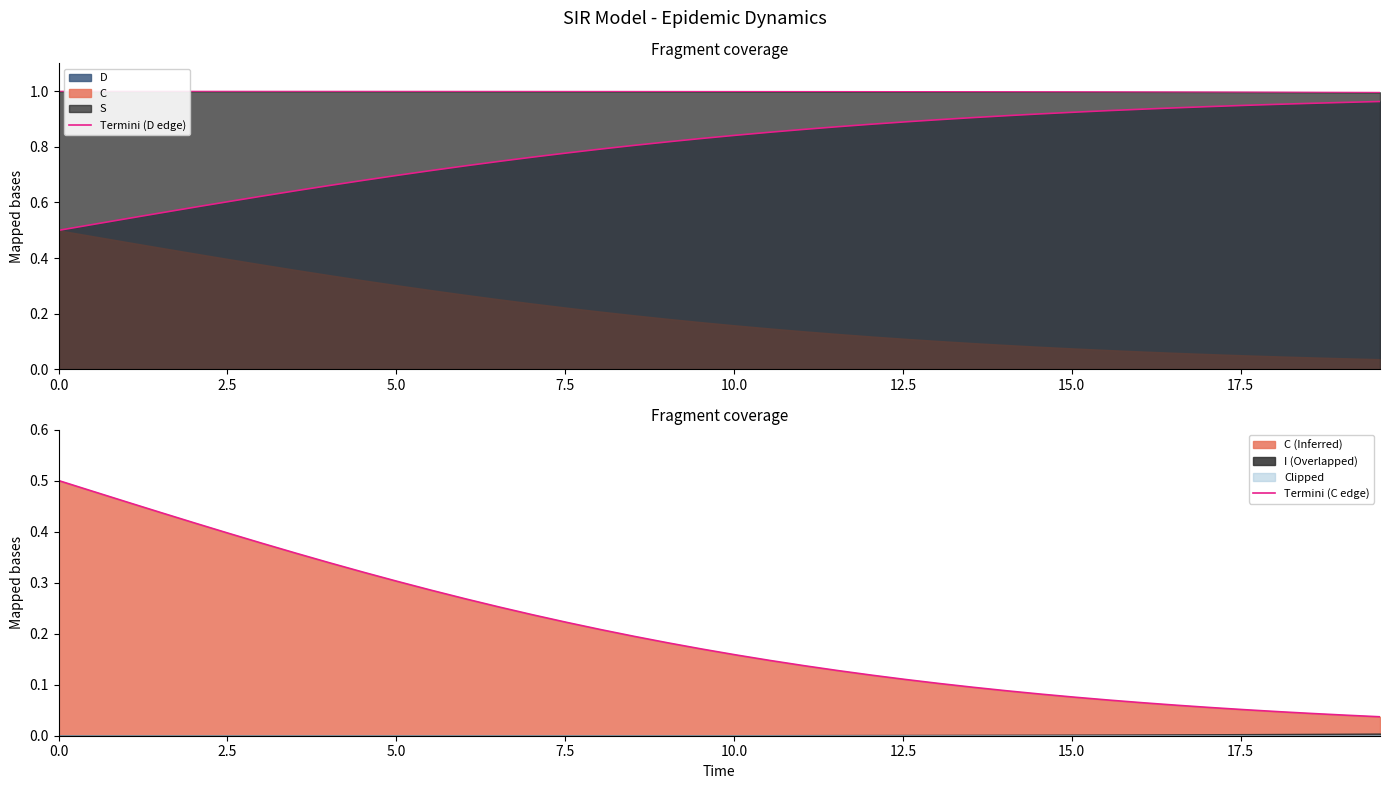

Reading left to right, list all the values displayed in this chart.

Termini (D edge): 0.5	0.5	0.5	0.6	0.6	0.6	0.6	0.6	0.7	0.7	0.7	0.7	0.7	0.7	0.8	0.8	0.8	0.8	0.8	0.8	0.8	0.9	0.9	0.9	0.9	0.9	0.9	0.9	0.9	0.9	0.9	0.9	0.9	0.9	0.9	0.9	1.0	1.0	1.0	1.0
Termini (C edge): 0.5	0.5	0.5	0.4	0.4	0.4	0.4	0.4	0.3	0.3	0.3	0.3	0.3	0.3	0.2	0.2	0.2	0.2	0.2	0.2	0.2	0.1	0.1	0.1	0.1	0.1	0.1	0.1	0.1	0.1	0.1	0.1	0.1	0.1	0.1	0.1	0.0	0.0	0.0	0.0